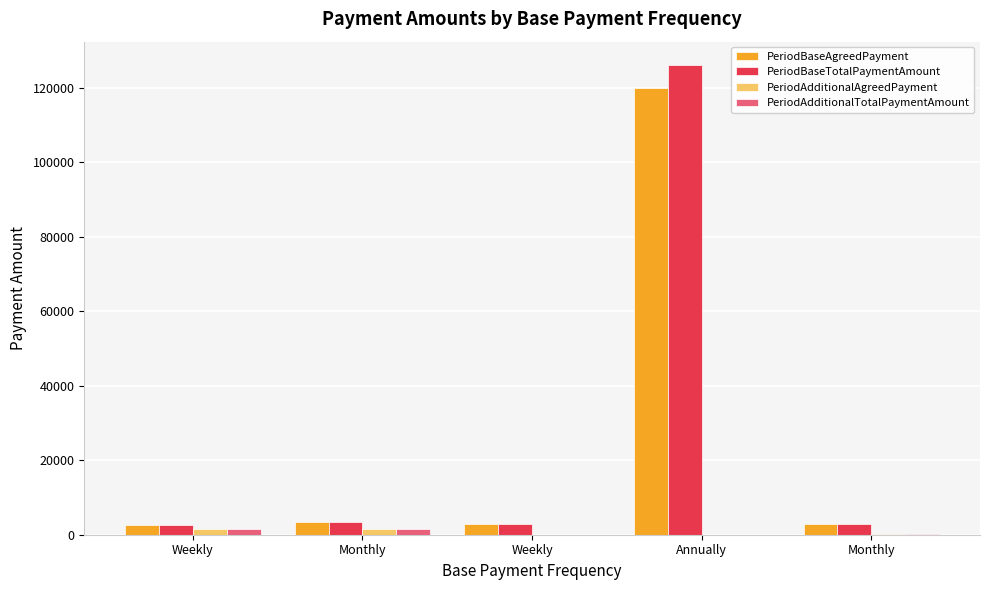

List the labels in order of PeriodAdditionalAgreedPayment value, largest first.

Monthly, Weekly, Monthly, Weekly, Annually